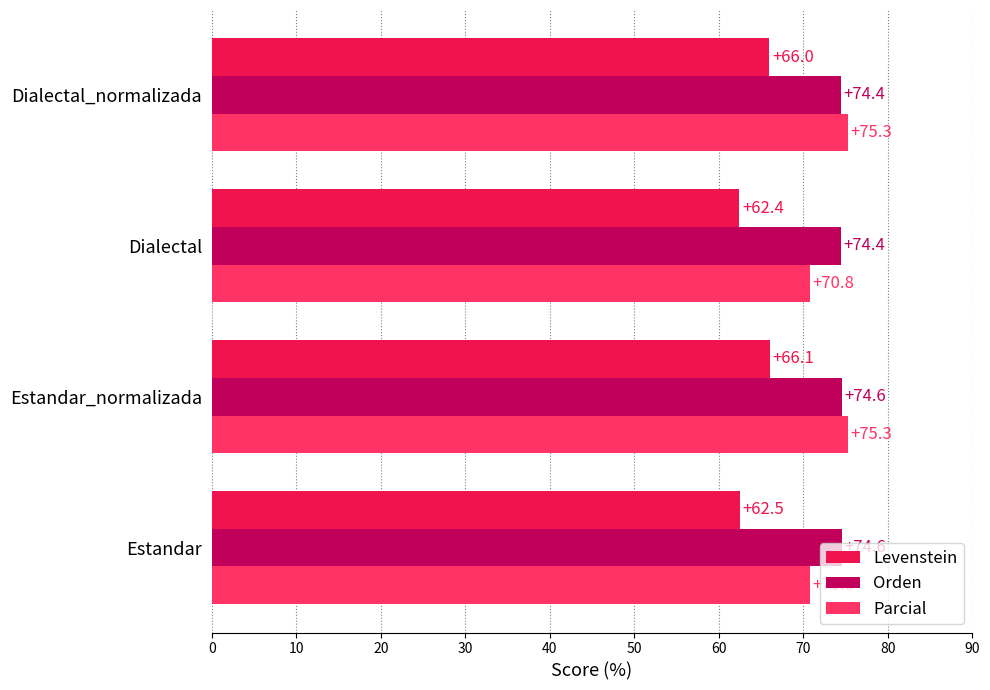

Which category has the lowest value in the Levenstein series?

Dialectal